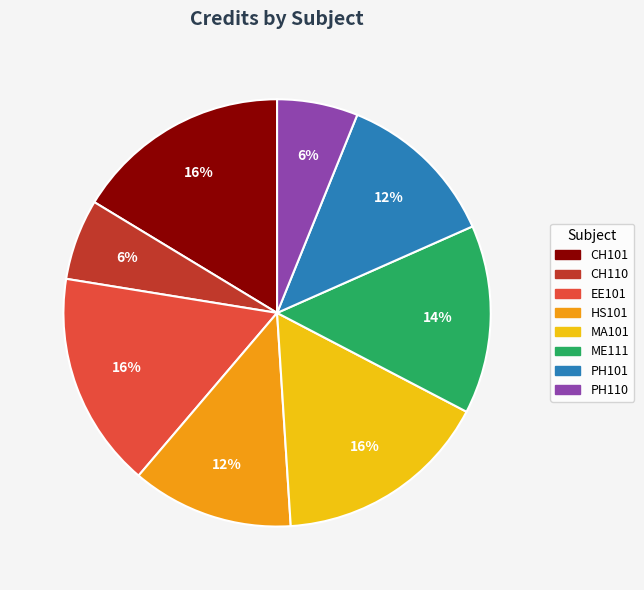

Does CH101 represent more than half of the total?

No